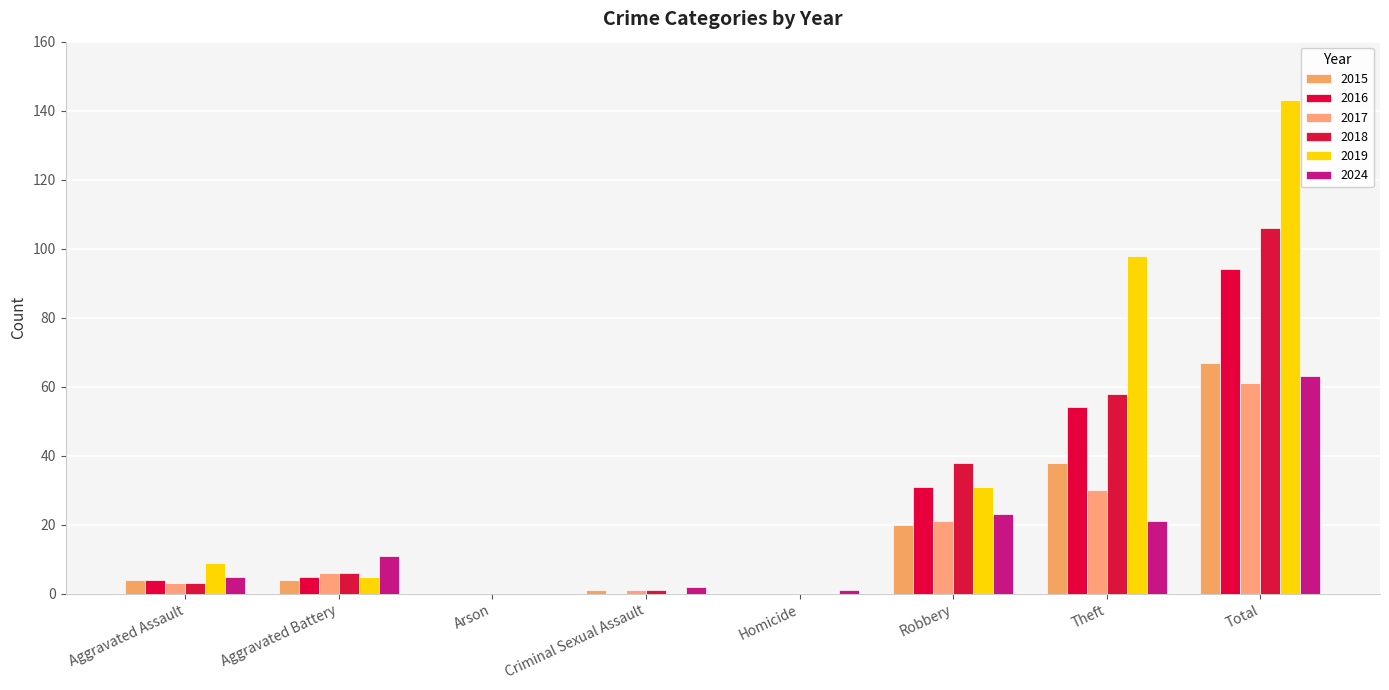

How many categories are shown in the chart?

8